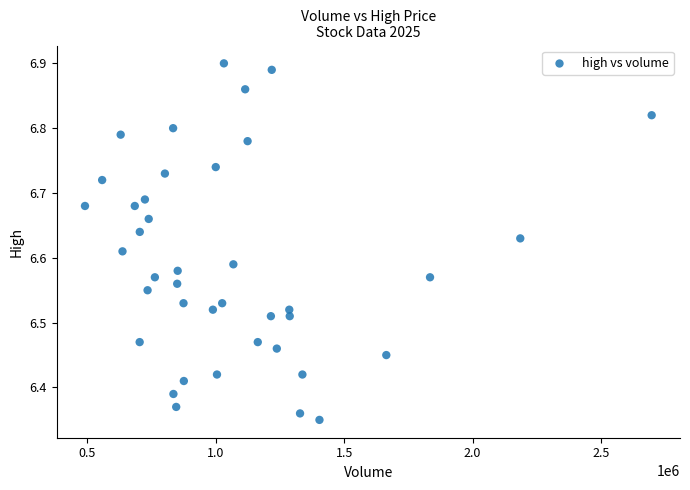

What is the range of X values (max minus min)?

2204405.5